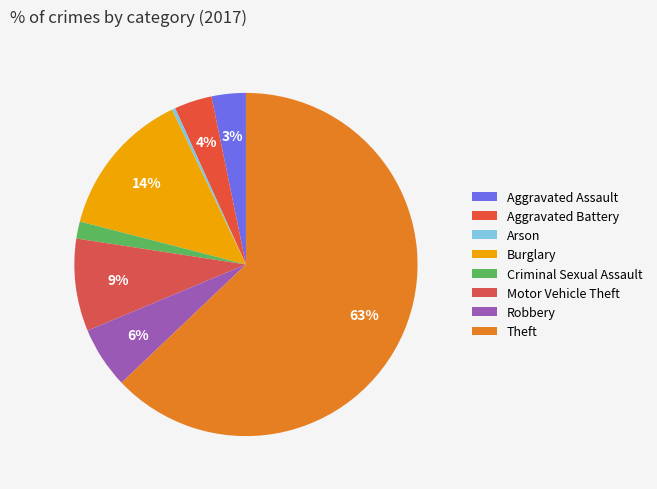

Does any single category account for the majority?

Yes